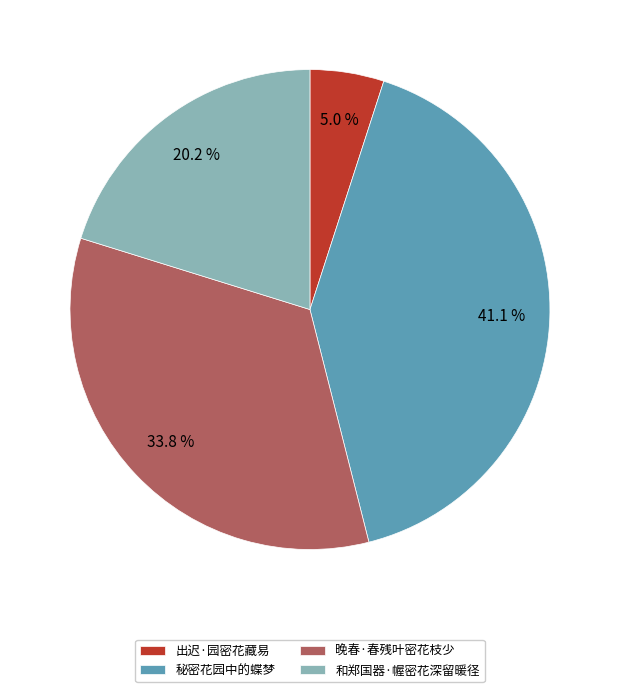

Between 和郑国器·幄密花深留暖径 and 出迟·园密花藏易, which is larger?

和郑国器·幄密花深留暖径